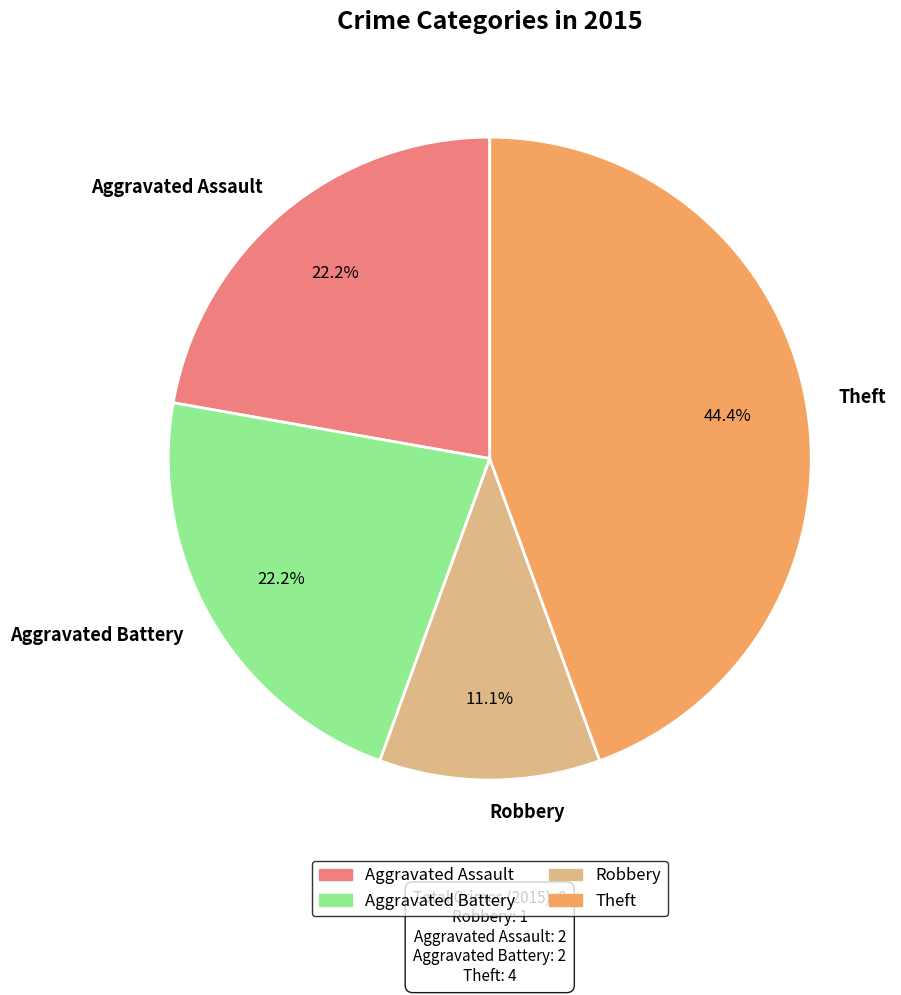

Is there a majority slice in this chart?

No